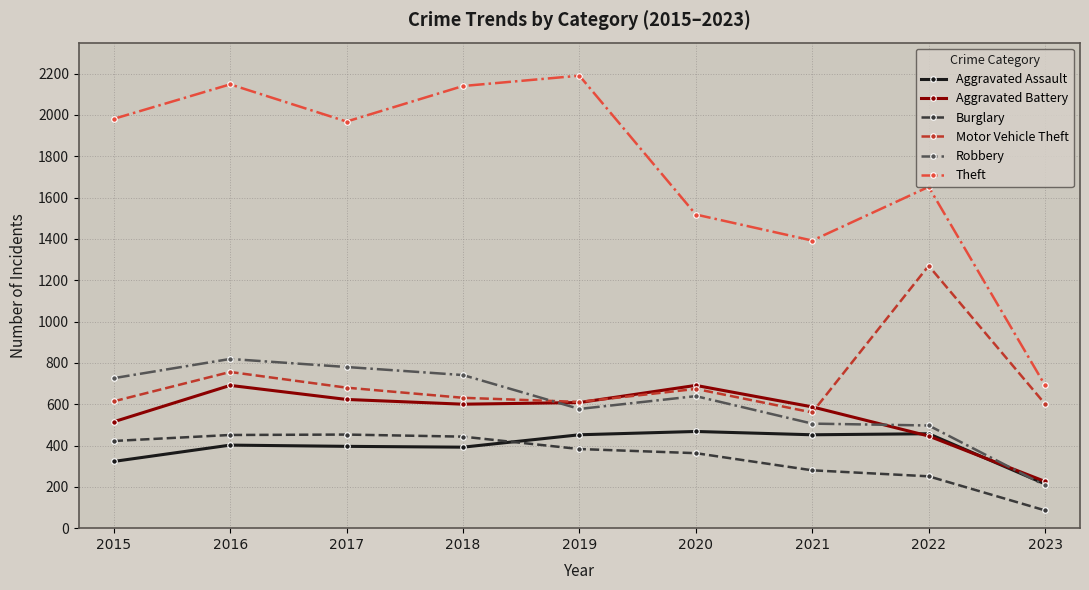

After their last crossing, which series has the higher values: Burglary or Aggravated Assault?

Aggravated Assault